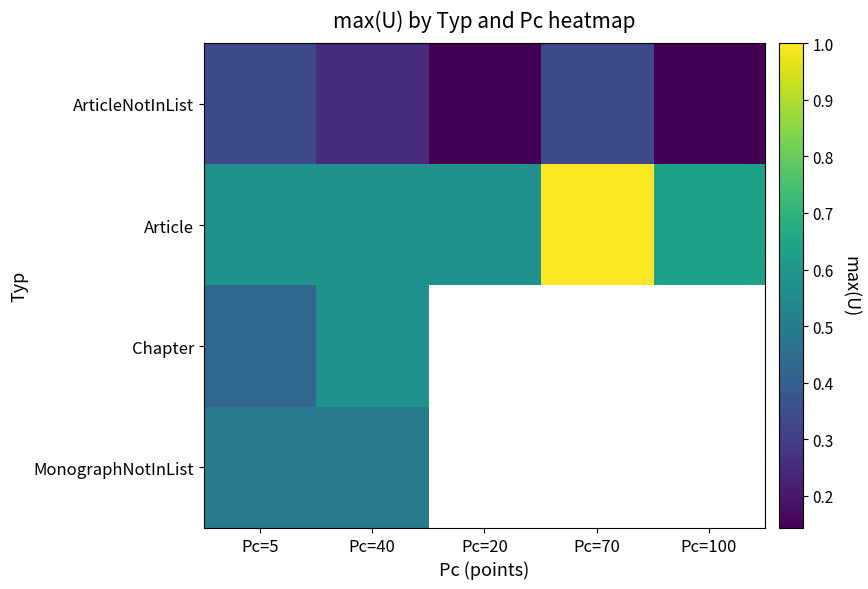

Rank the categories by Chapter value from lowest to highest.

Pc=5, Pc=40, Pc=20, Pc=70, Pc=100